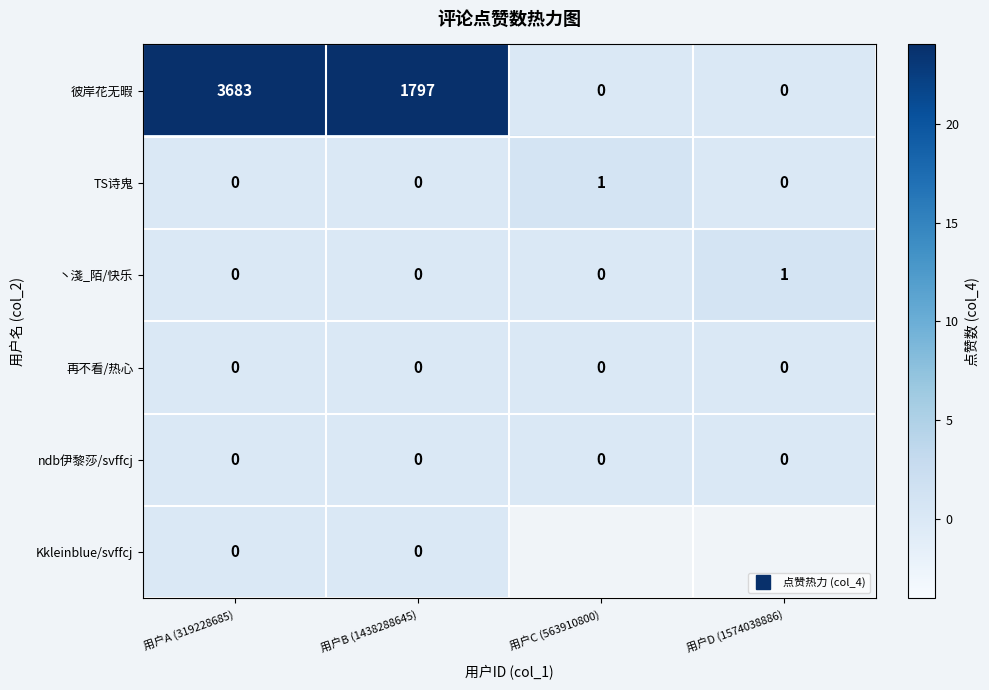

The value of ndb伊黎莎/svffcj at 用户C (563910800) is 0.0. True or false?

True